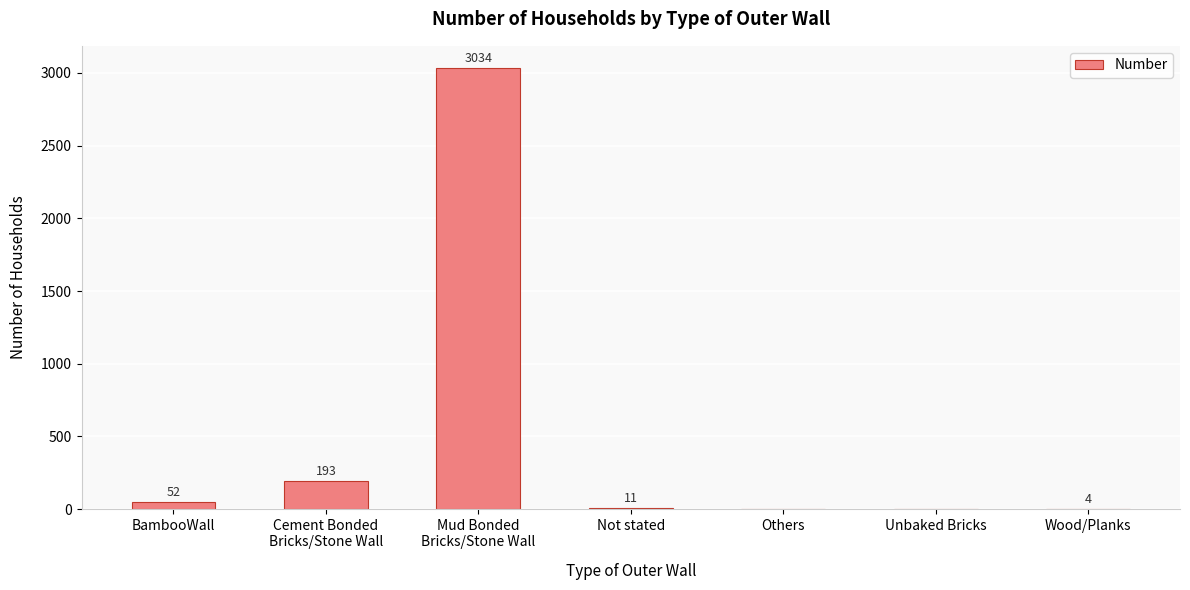

Read the value at Mud Bonded
Bricks/Stone Wall, to the nearest 50.

3050